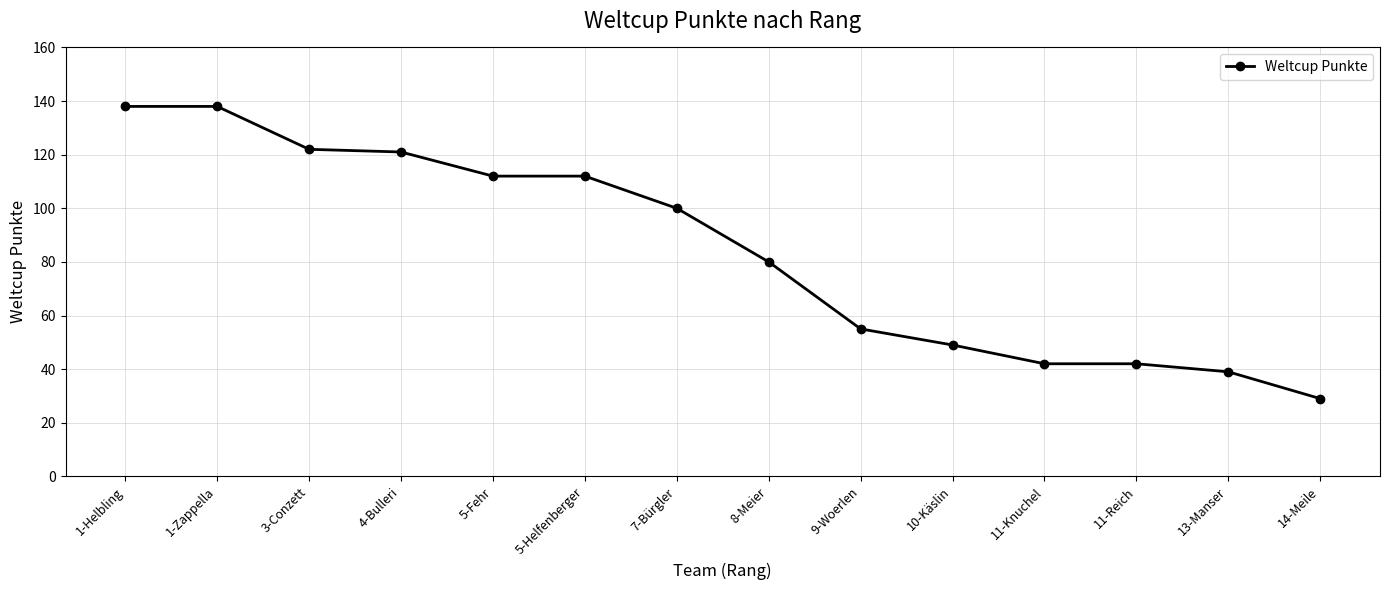

What is the sum of all values?

1179